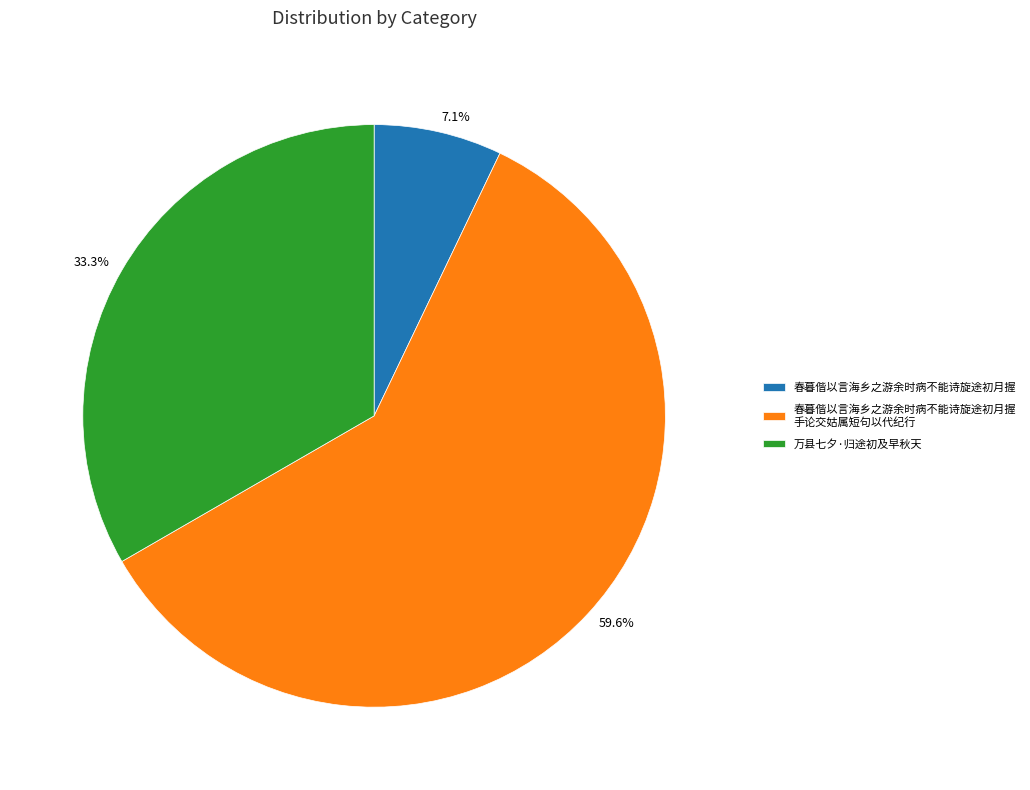

Is there any slice that represents more than half of the pie?

Yes